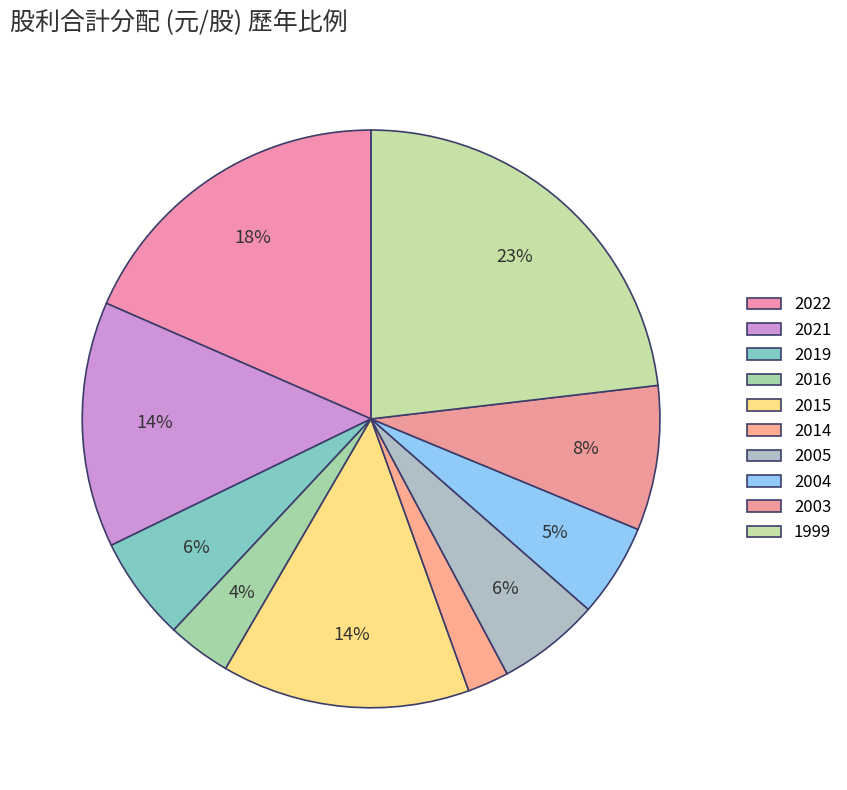

What percentage do 2014 and 1999 together represent?

25.5%